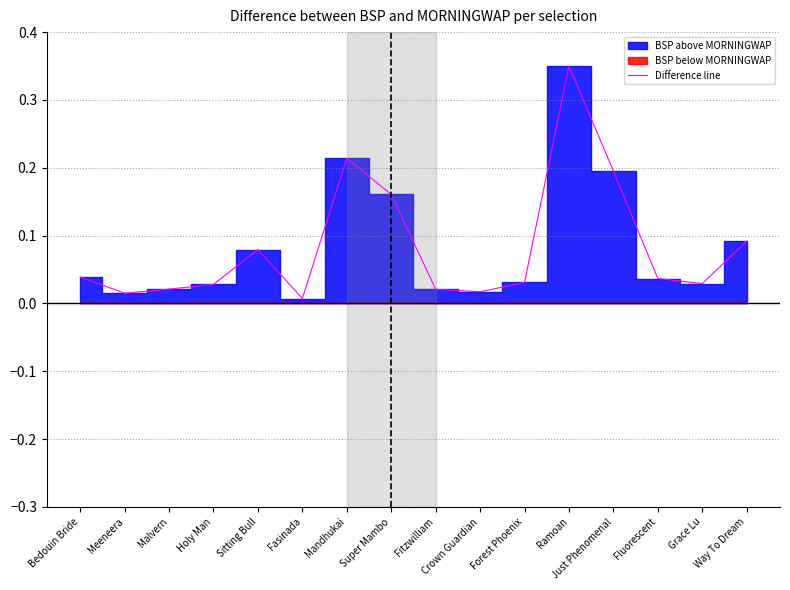

True or false: the data shows 0.0 at Crown Guardian.

True